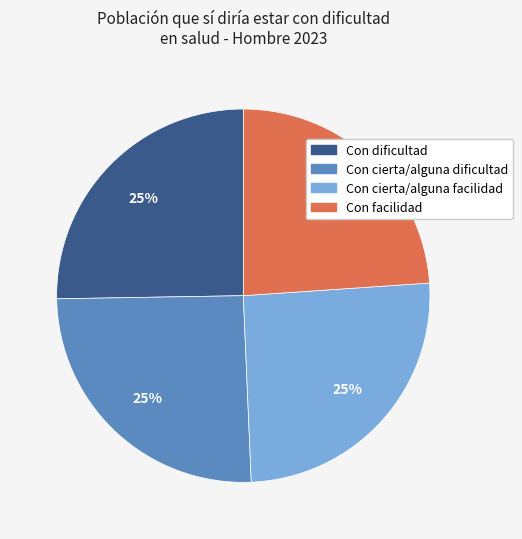

Count the number of slices in the pie.

4